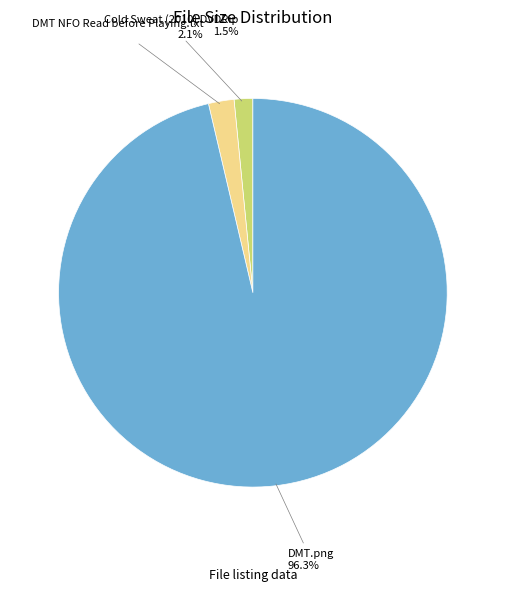

Rank the categories by value from lowest to highest.

Cold Sweat (2010) DVDRip, DMT NFO Read before Playing.txt, DMT.png